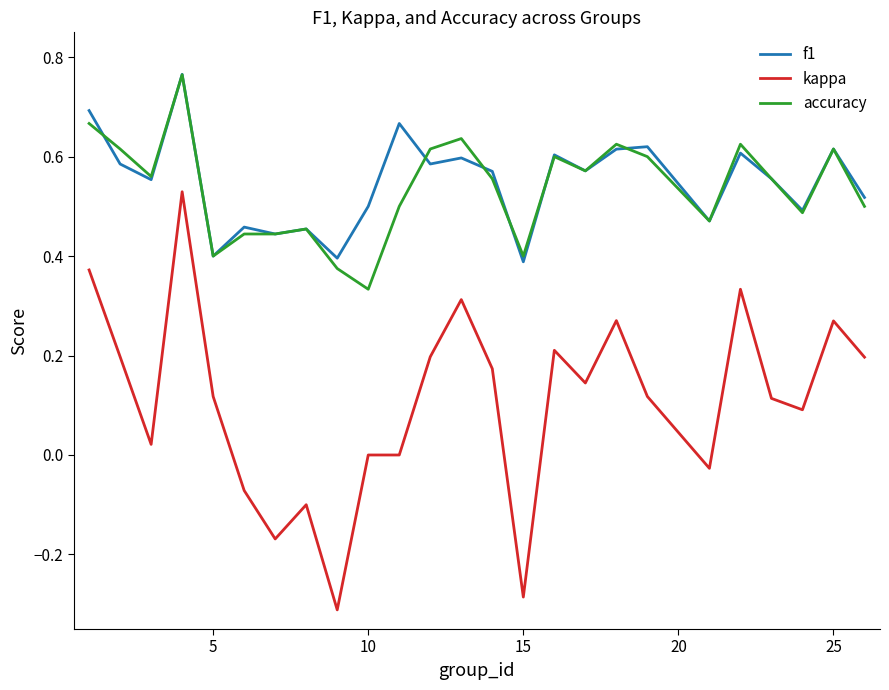

Which series has the largest range (max minus min)?

kappa